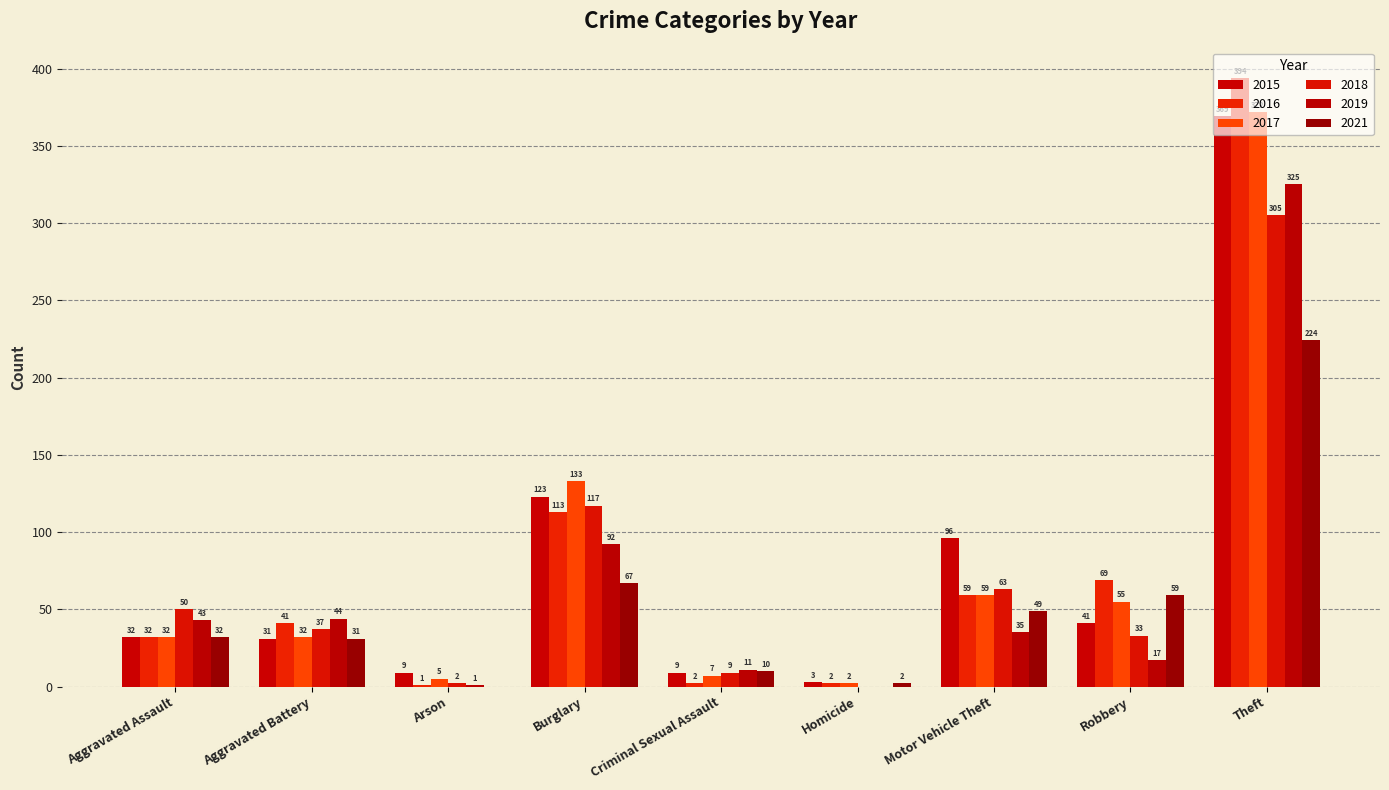

Count the number of categories in the chart.

9